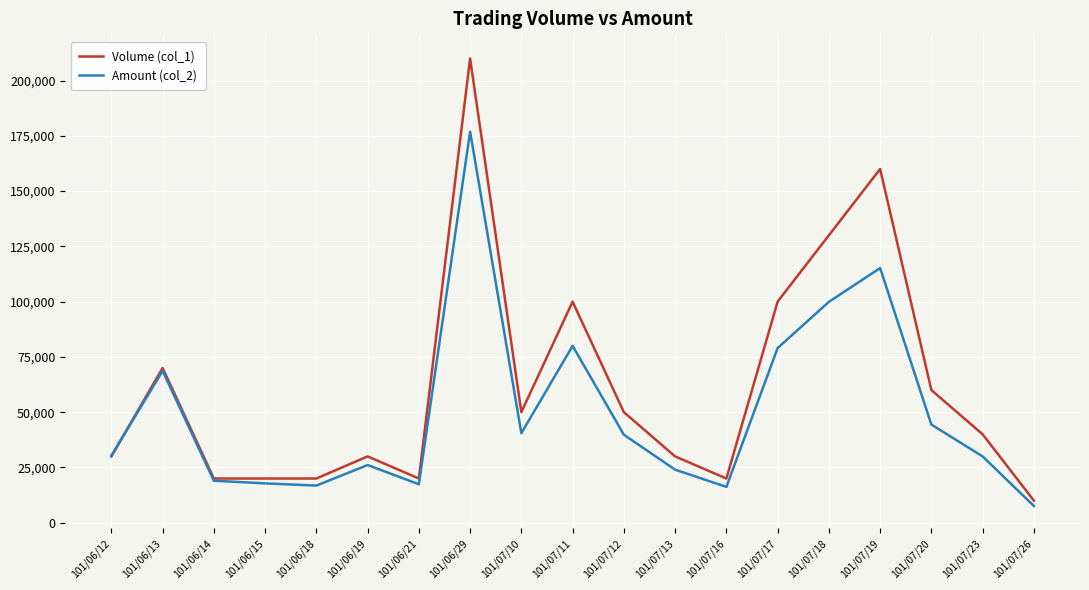

What is the spread (max minus min) of values at 101/06/21?

2600